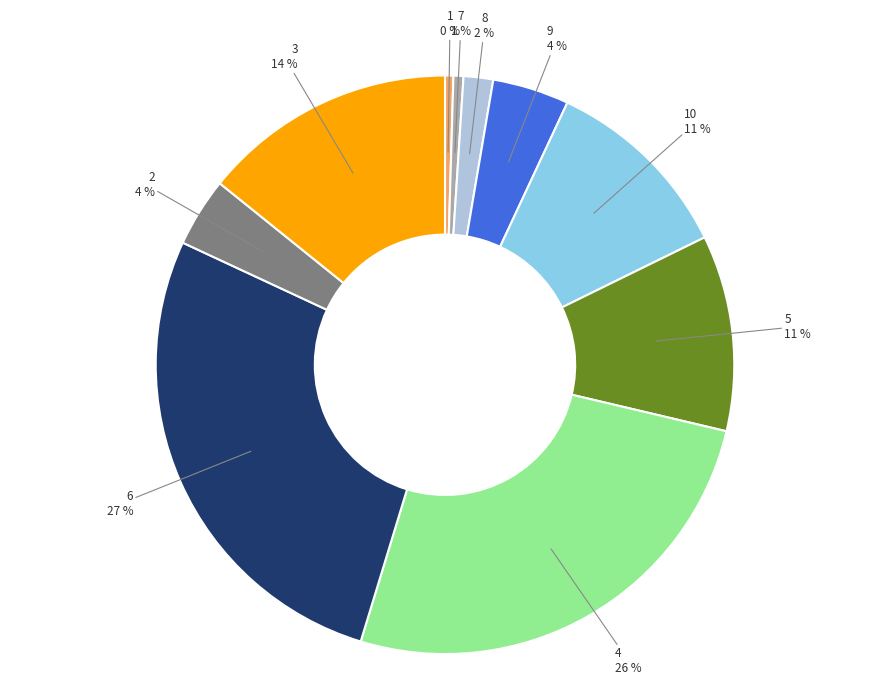

How many slices are in this pie chart?

10